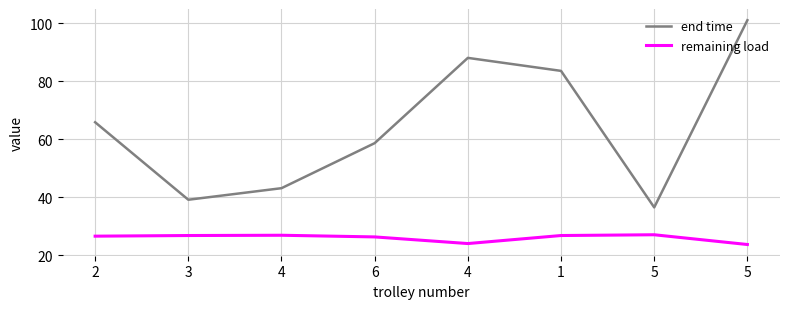

What are all the series names shown in the legend?

end time, remaining load